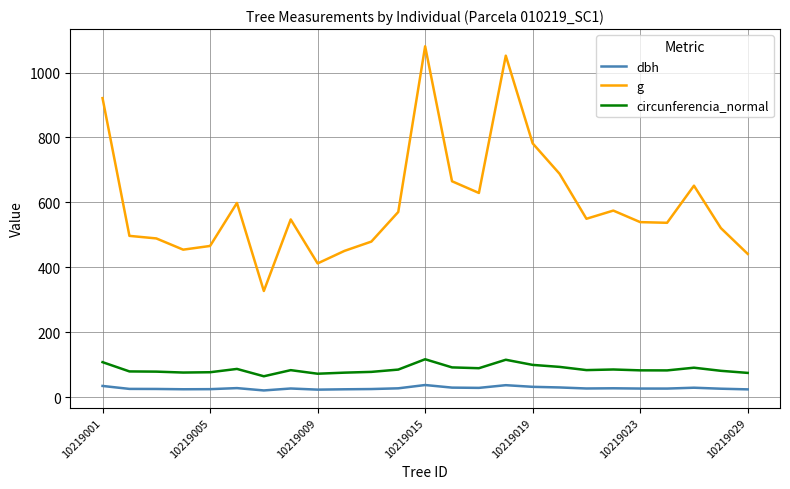

What is the difference between the maximum and minimum values in the g series?

754.2